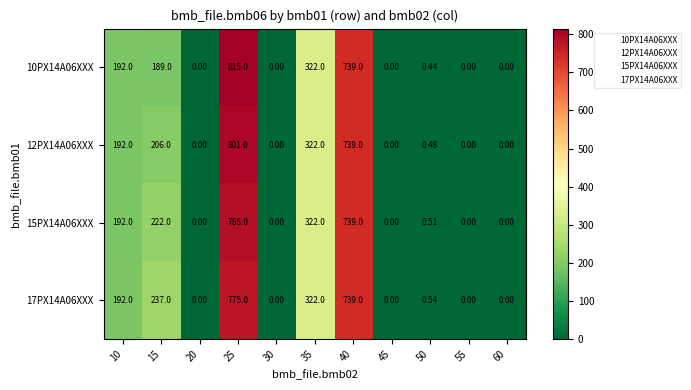

Which series has the widest spread of values?

10PX14A06XXX